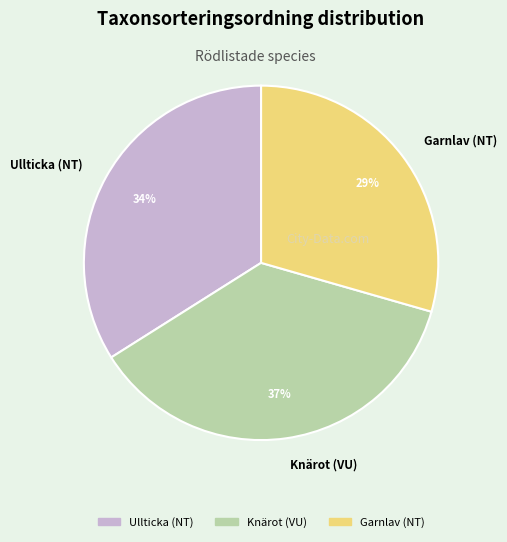

To the nearest percent, what is the difference between the Knärot (VU) and Ullticka (NT) slice percentages?

3%